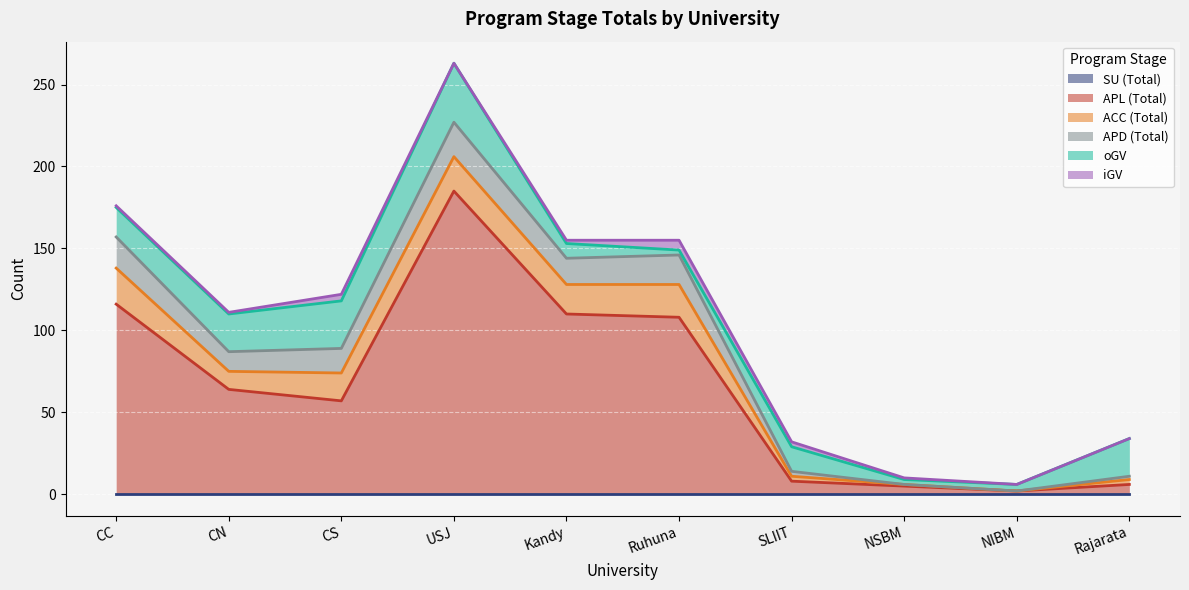

What is the greatest value displayed?

185